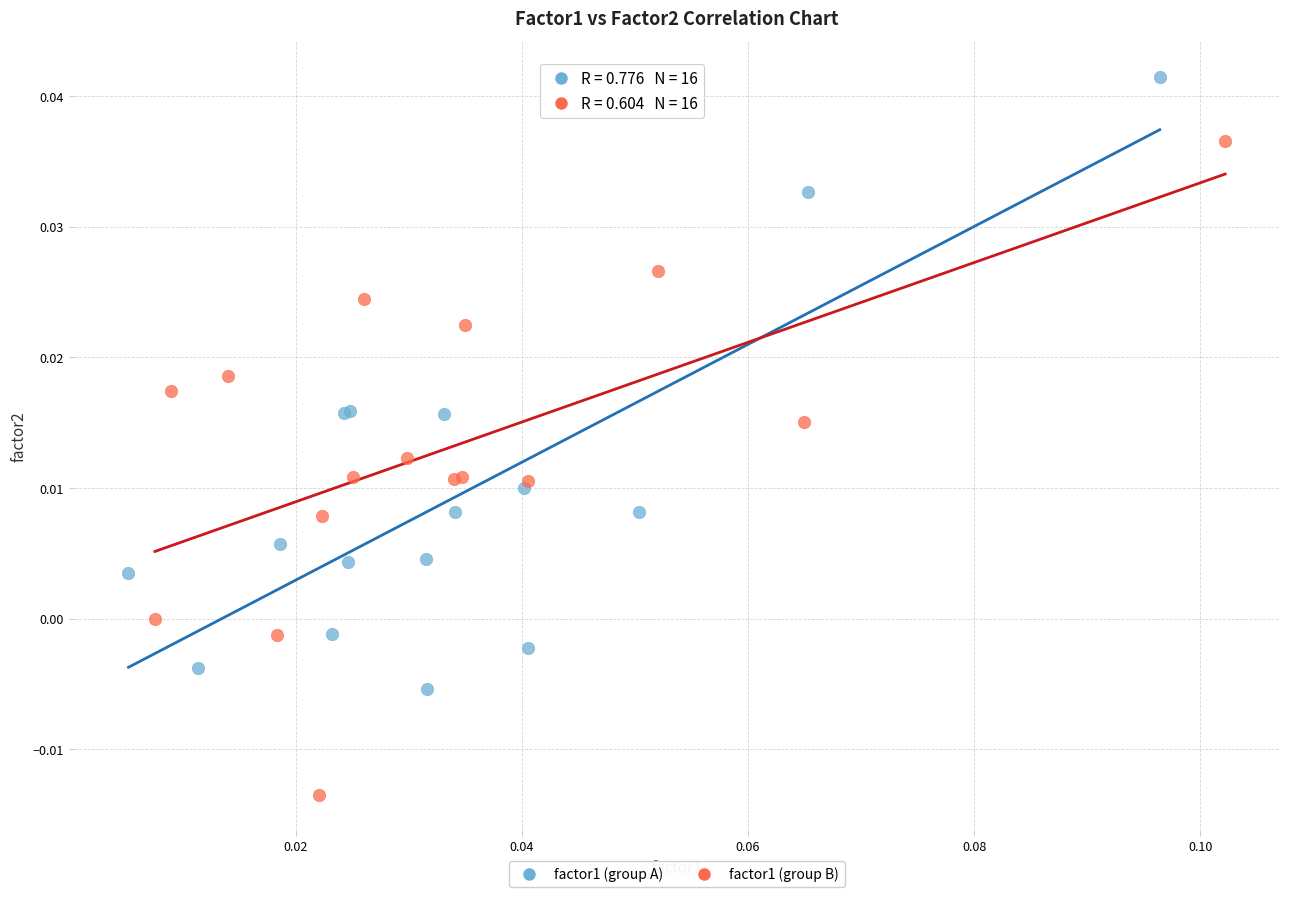

Which series reaches the maximum Y coordinate?

factor1 (group A)